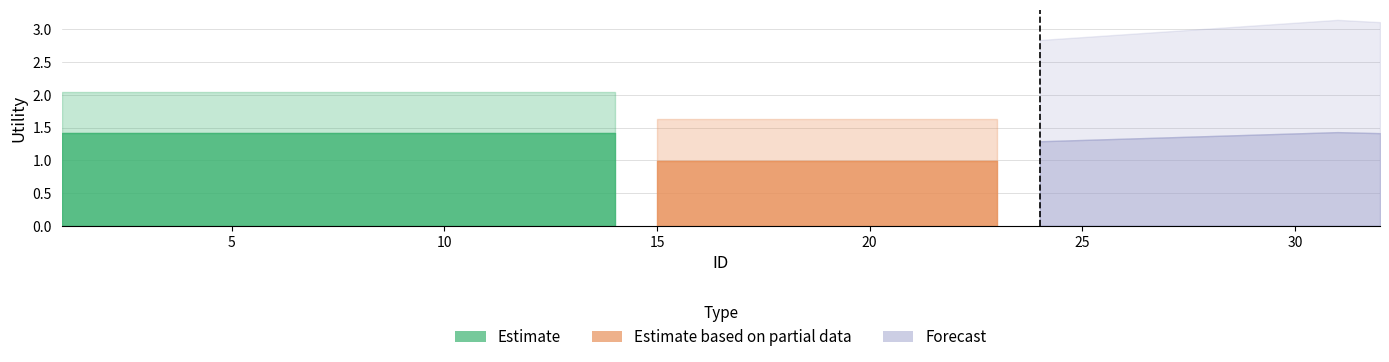

What is the sum of all Forecast values?

36.4